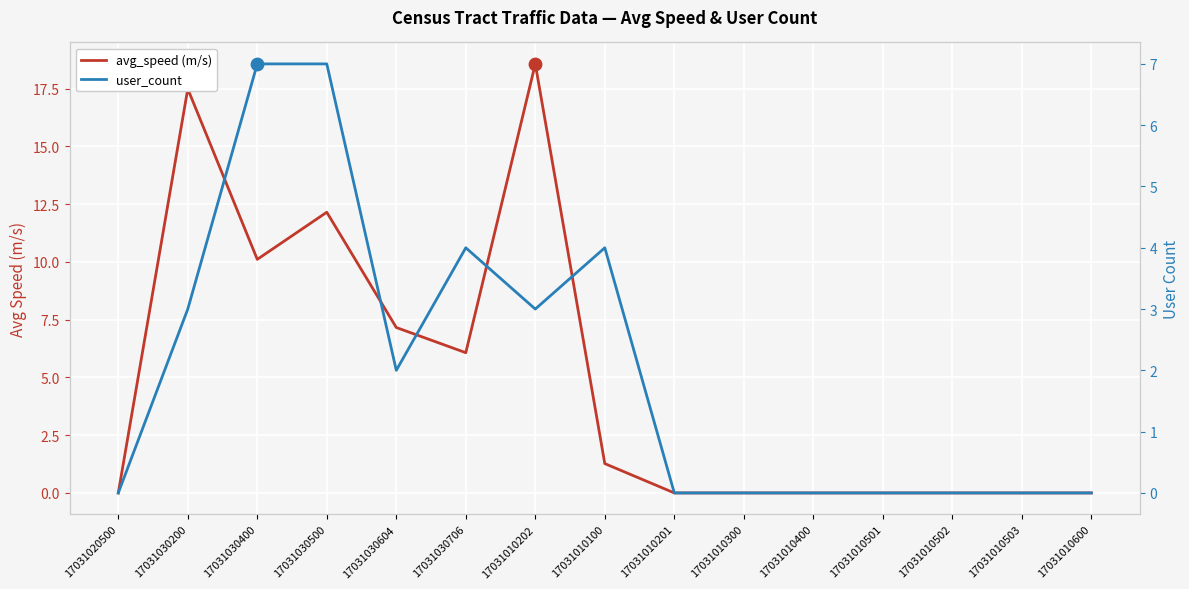

What are all the series names shown in the legend?

avg_speed (m/s), user_count